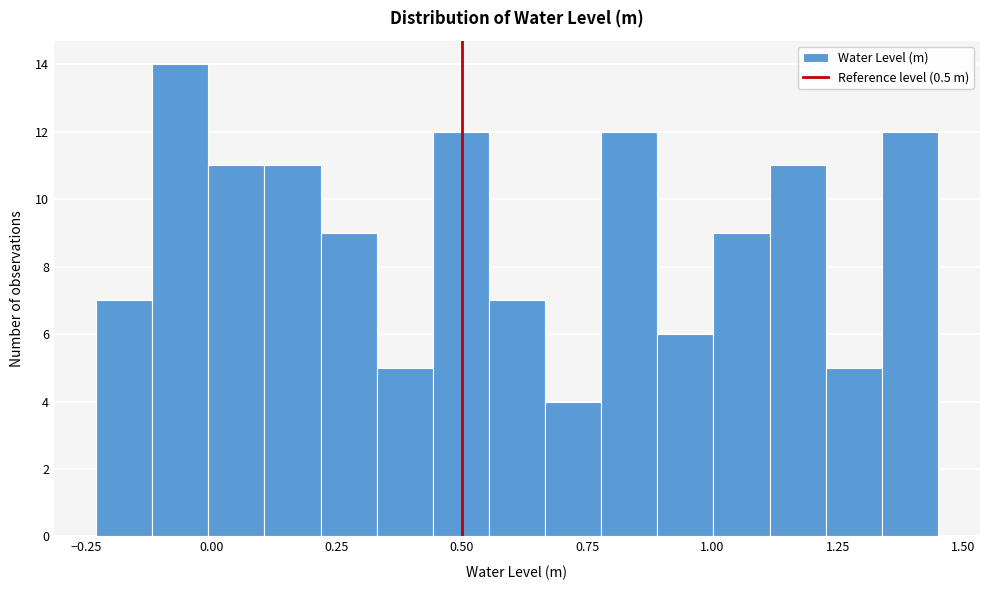

Around what value on the x-axis is the tallest bar? Give the approximate position of its centre, as read against the axis.

-0.05